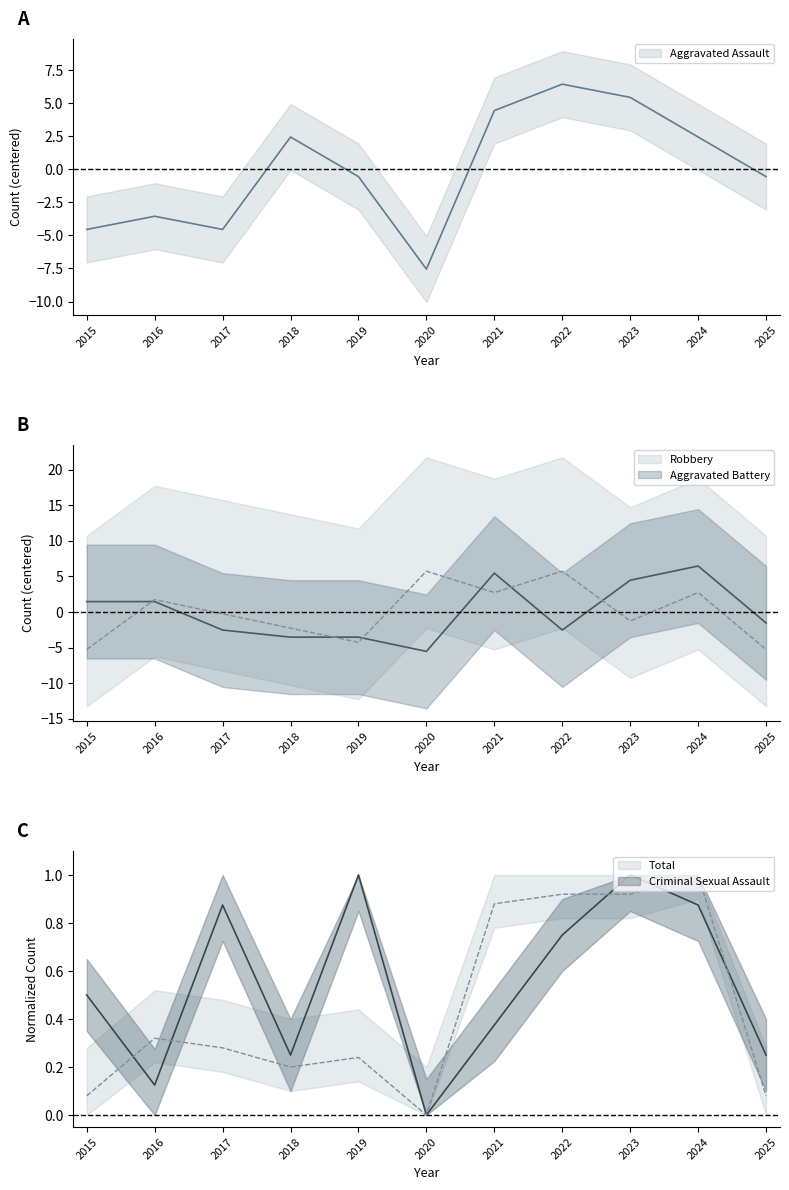

The Aggravated Assault series shows 5.5 at 2023. True or false?

True